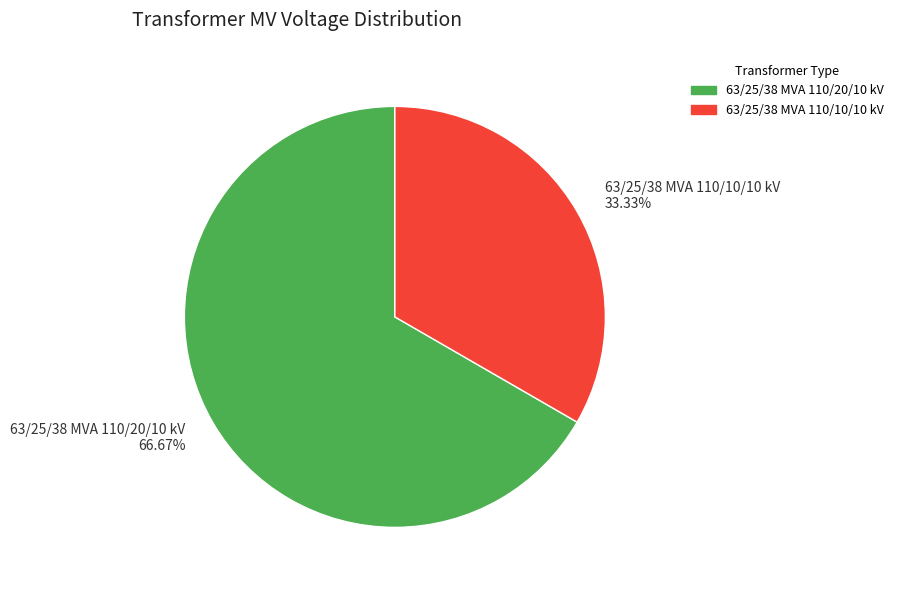

Approximately how many times larger is the value at 63/25/38 MVA 110/20/10 kV compared to 63/25/38 MVA 110/10/10 kV?

2.0